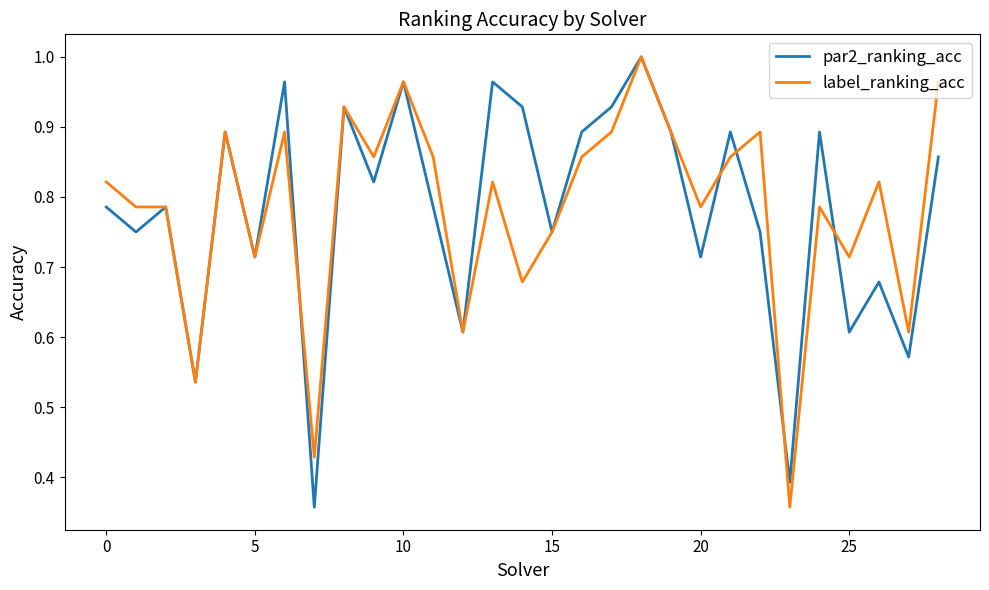

Does the chart display data point markers on the line(s)?

No